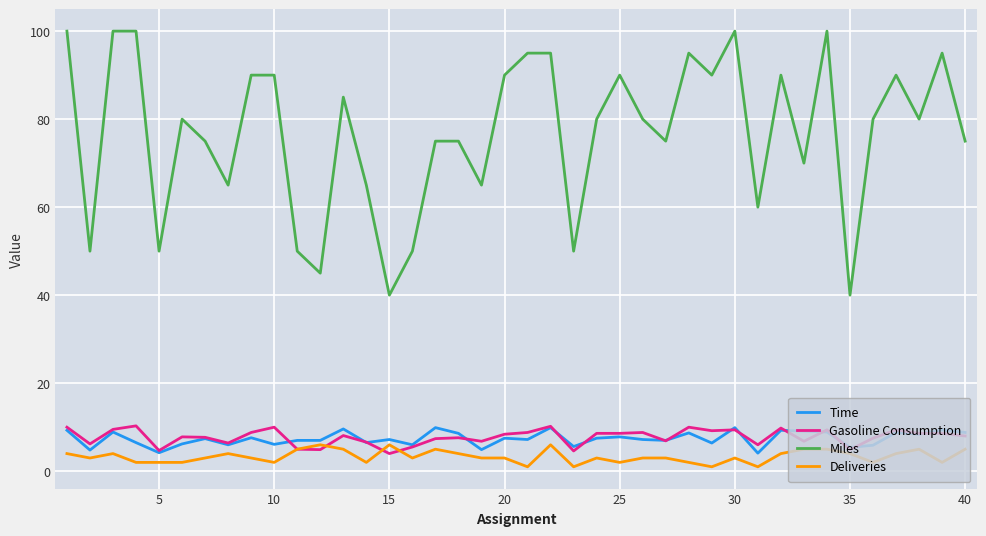

True or false: Deliveries and Time intersect in this chart.

False